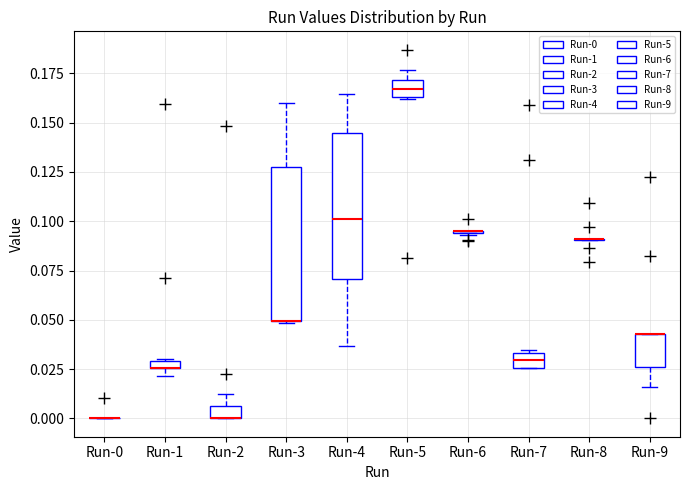

Where is the upper edge of the box for Run-2 on the y-axis? The values are not printed on the chart, so give them approximately, as read against the axis.

0.005